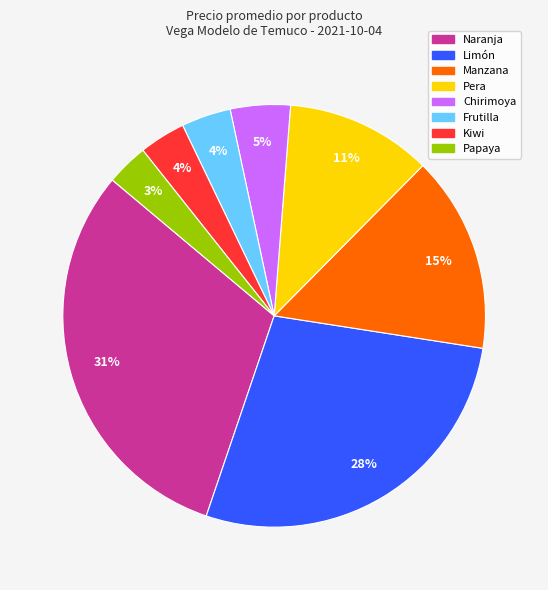

Which has a higher value, Pera or Frutilla?

Pera